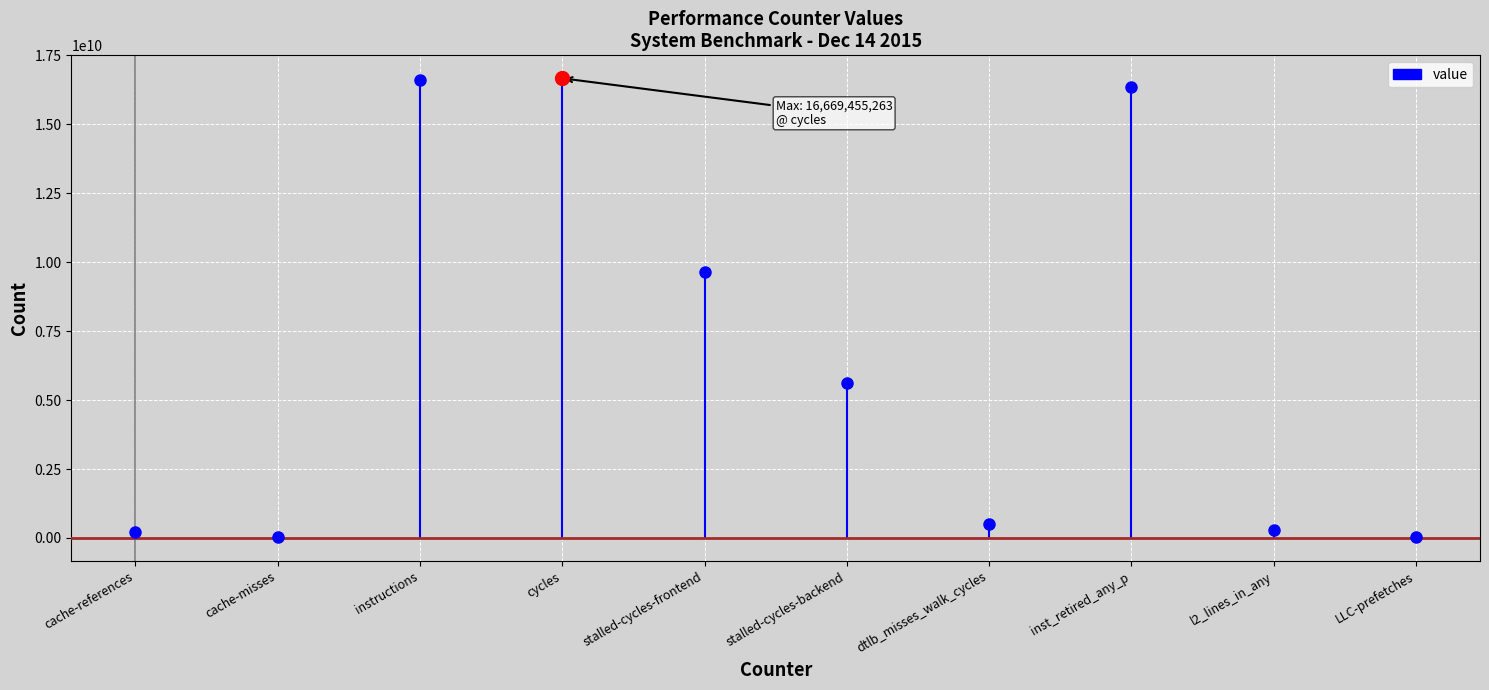

At which label is the value closest to 107464445?

cache-references